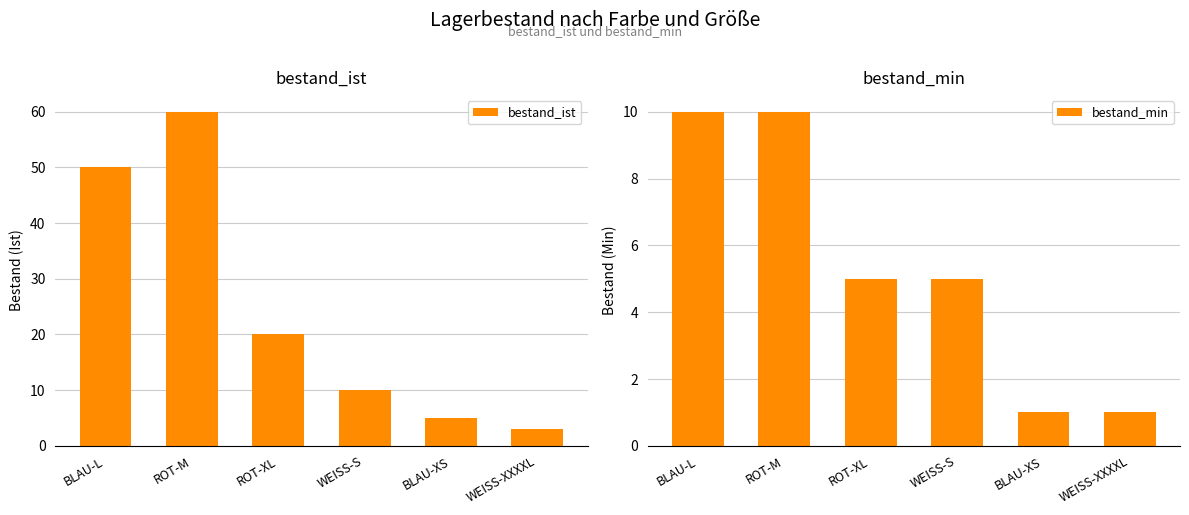

What is the value of the bestand_ist bar at the 6th from the left?

3